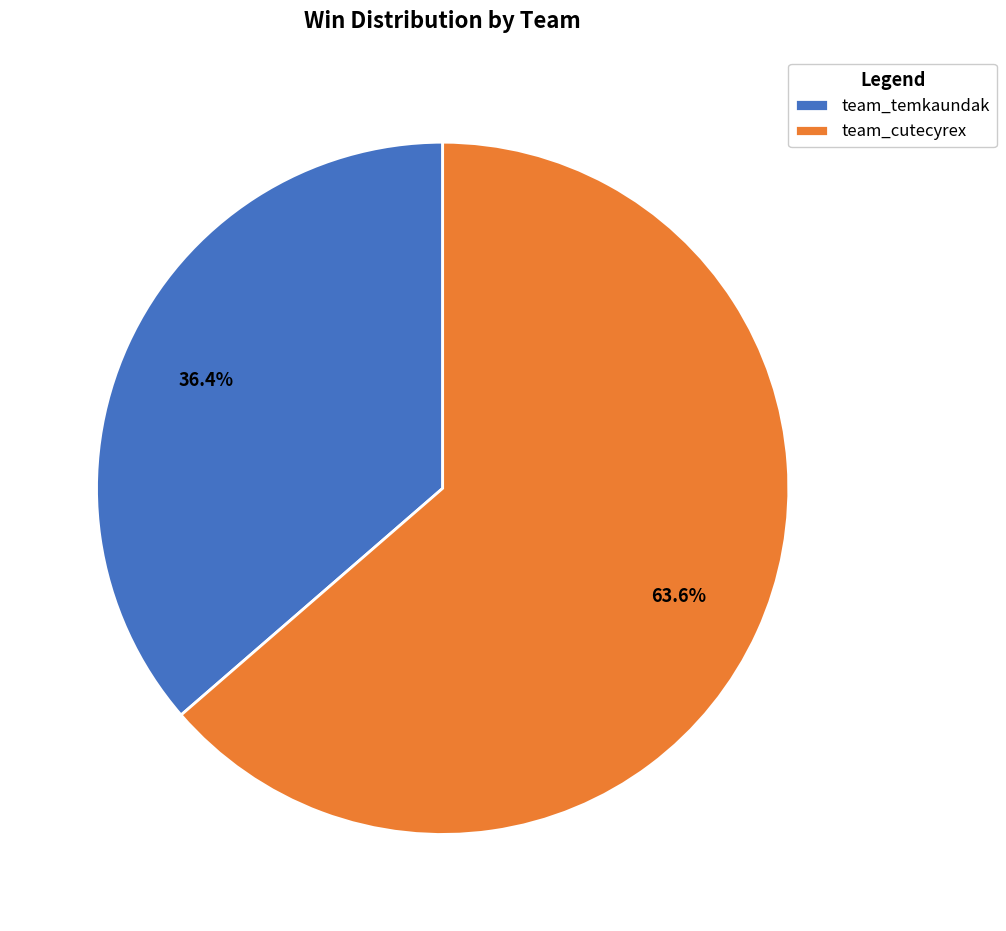

How many slices are in this pie chart?

2